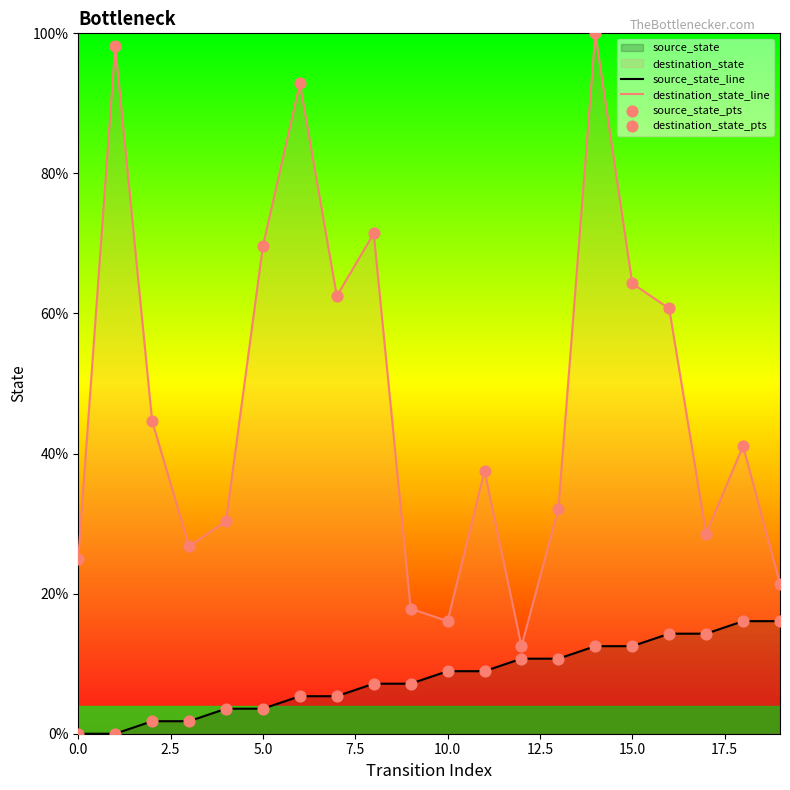

What is the highest value of the destination_state_line series?

100.0